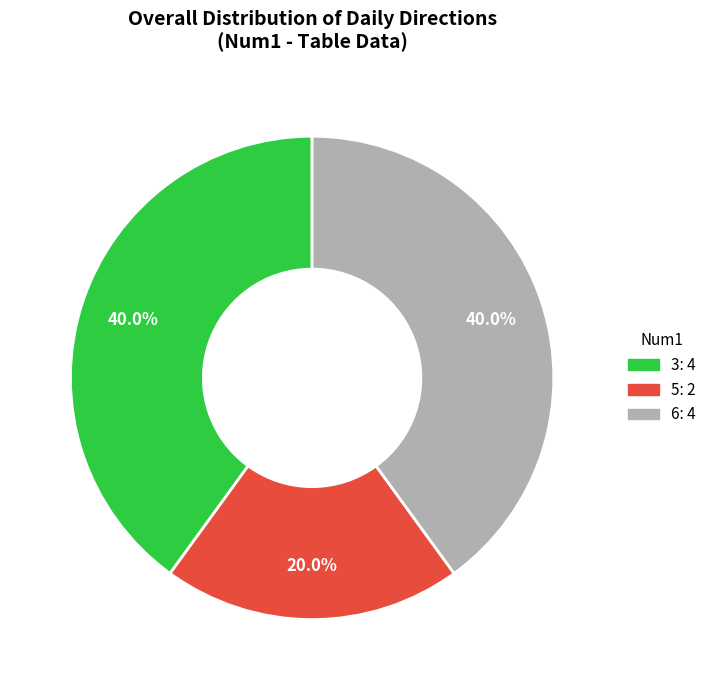

The 6 slice represents 40% of the pie. True or false?

True